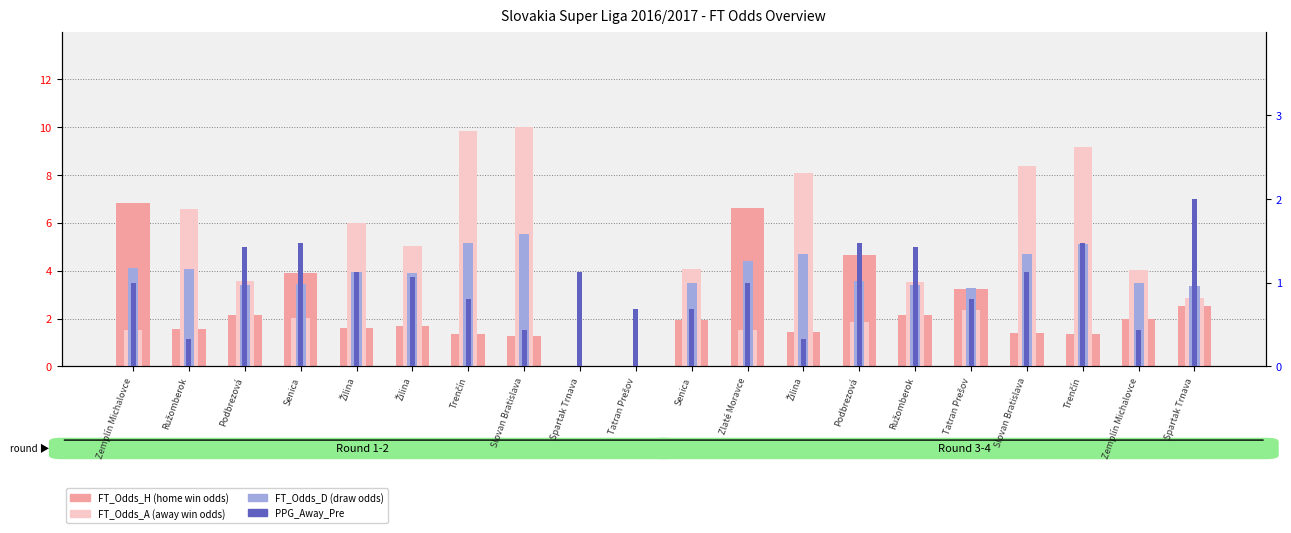

What is the label of the 11th bar from the right?

Tatran Prešov